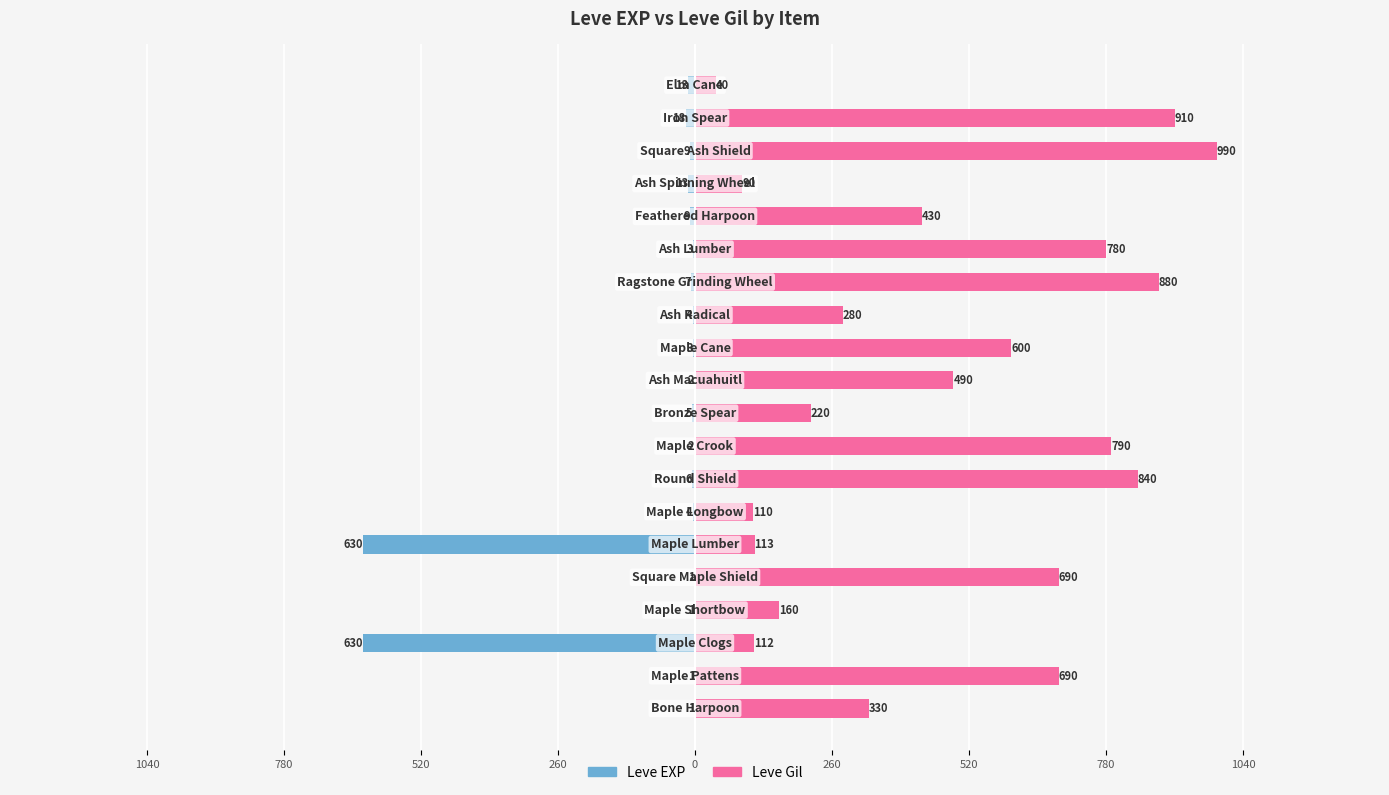

How many bars are there in total?

40